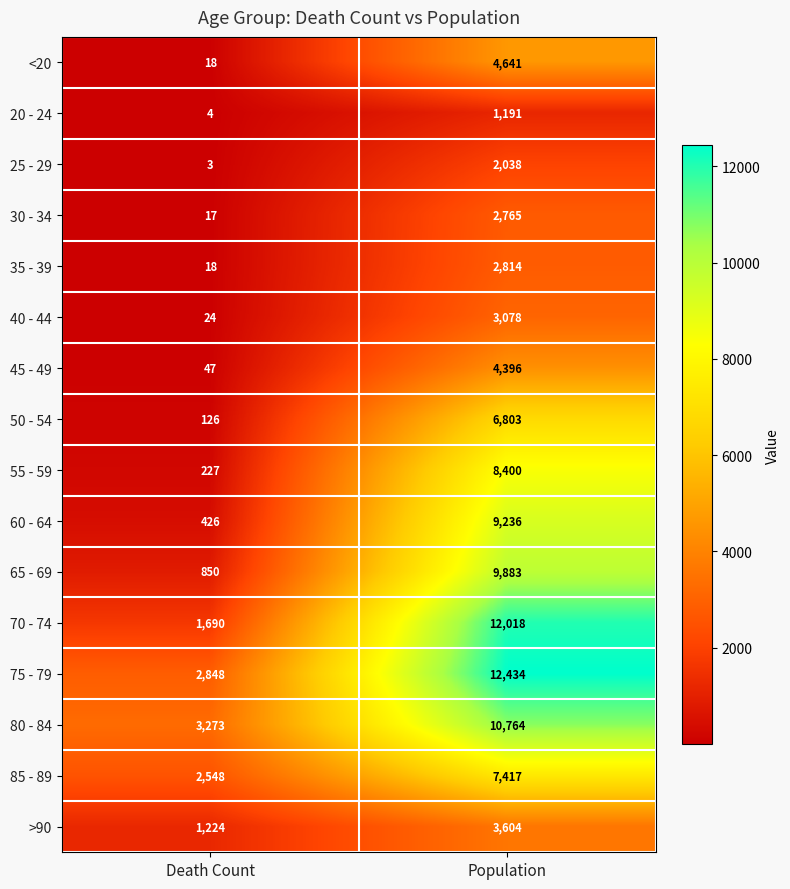

Is the value of <20 at Population greater than the value of 30 - 34 at Population?

Yes